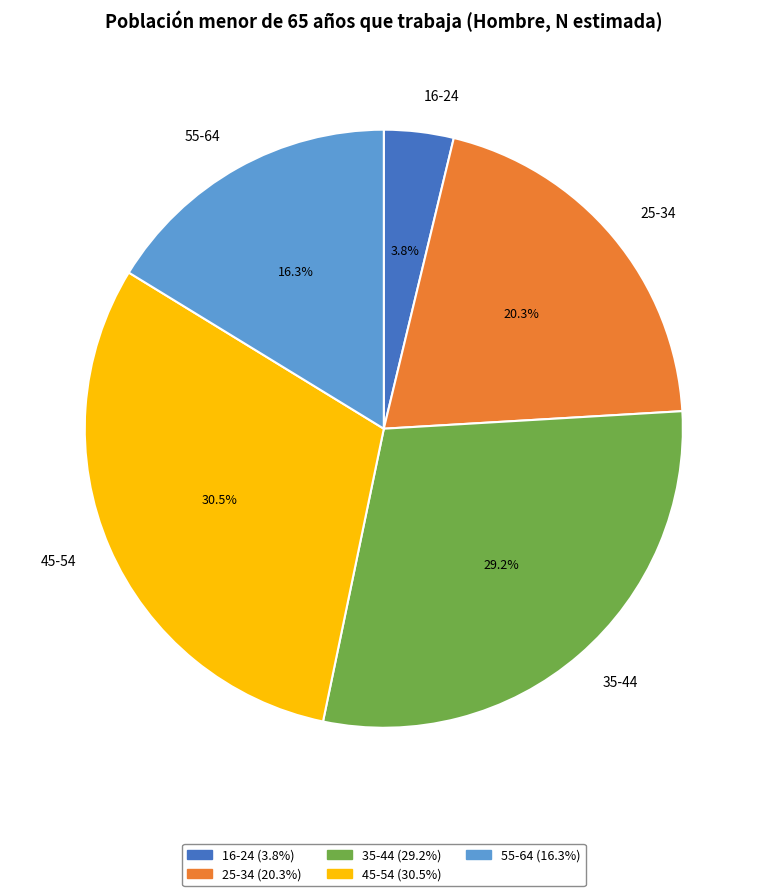

Is there any slice that represents more than half of the pie?

No